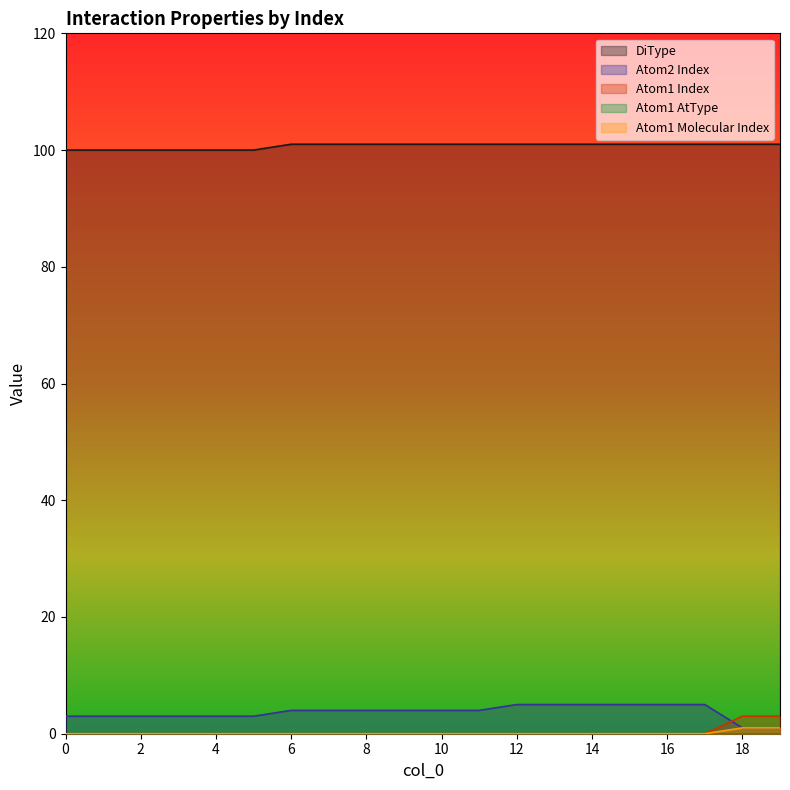

At how many categories does at least one series exceed 91?

20